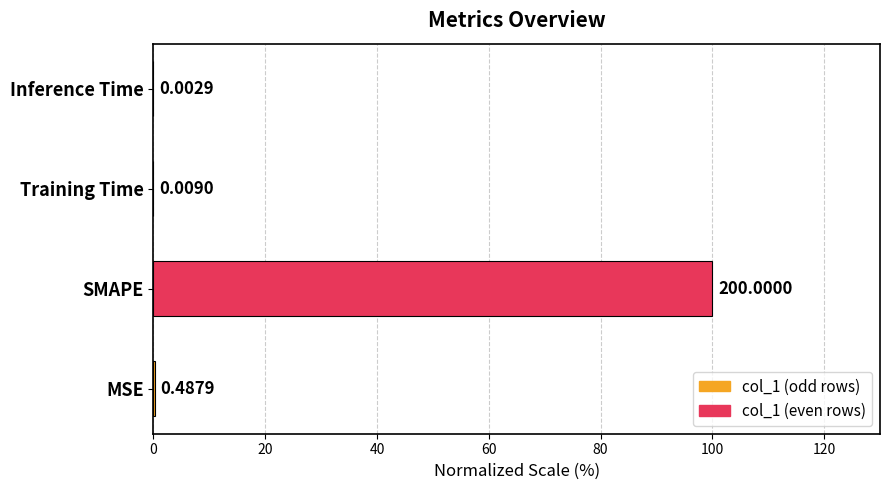

What is the sum of all values?

100.2